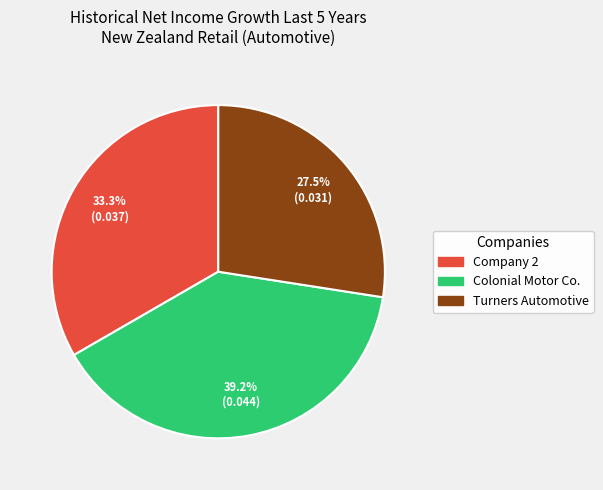

Is there a majority slice in this chart?

No